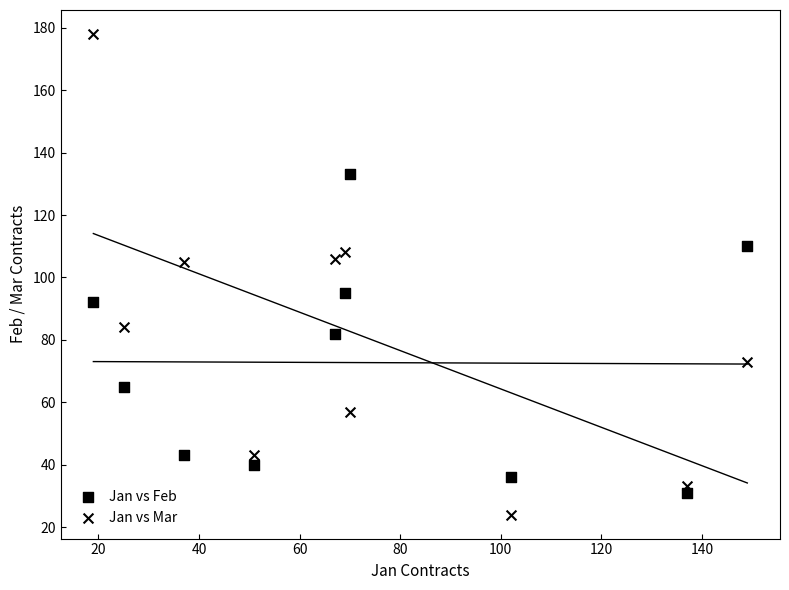

Count the number of points in this scatter plot.

20